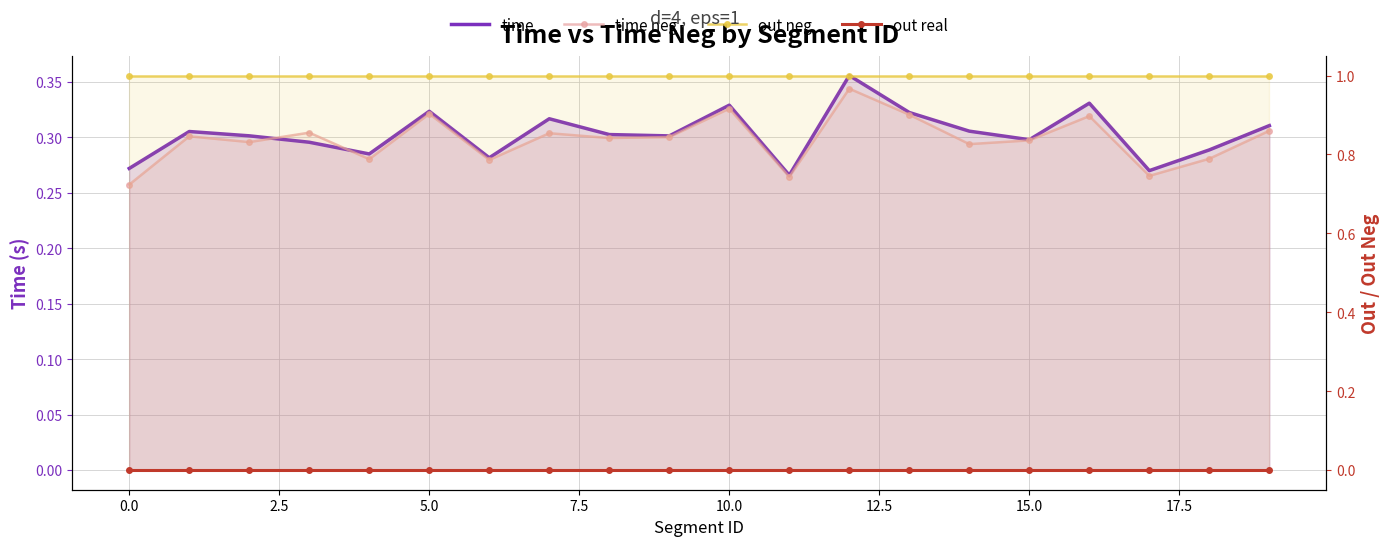

At which category is the sum across all series the highest?

12